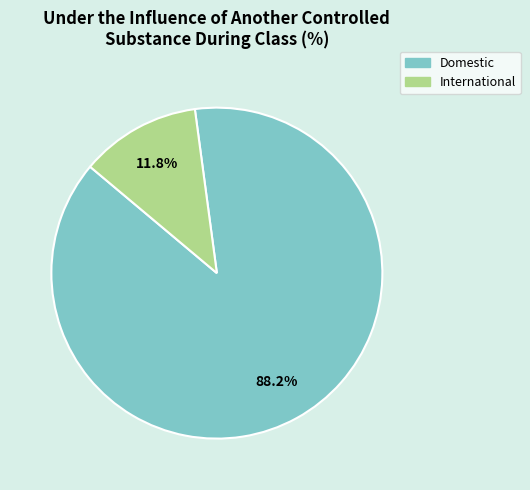

To the nearest percent, what portion does International represent?

12%